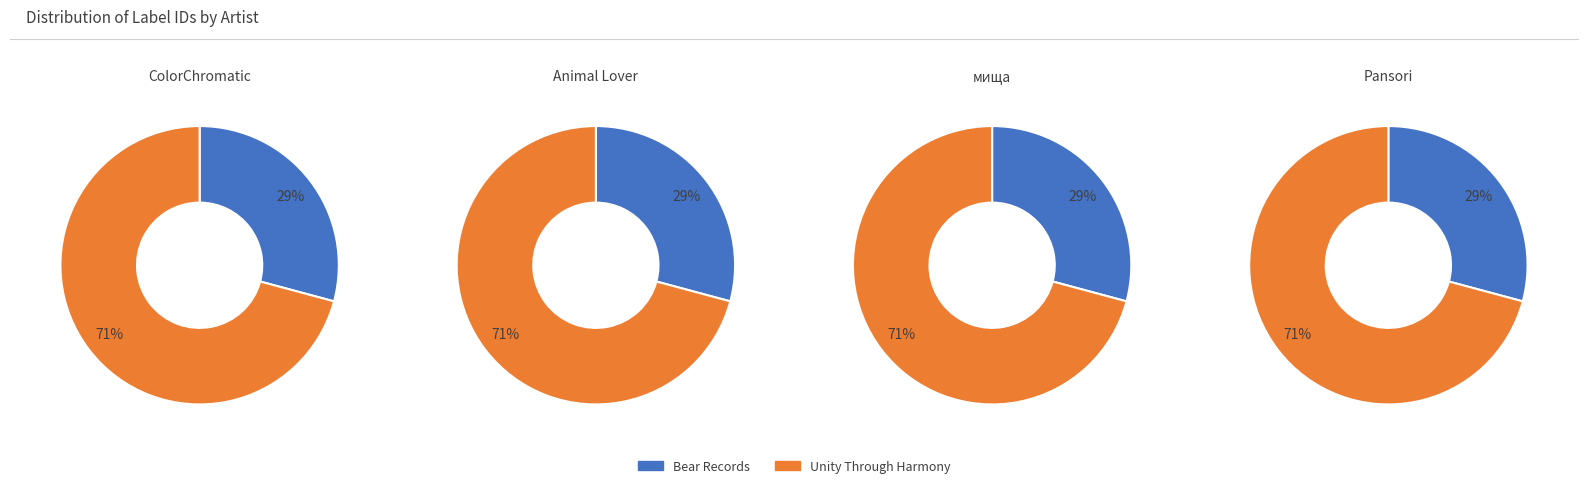

Do Bear Records and Unity Through Harmony together represent more than half of the pie?

Yes